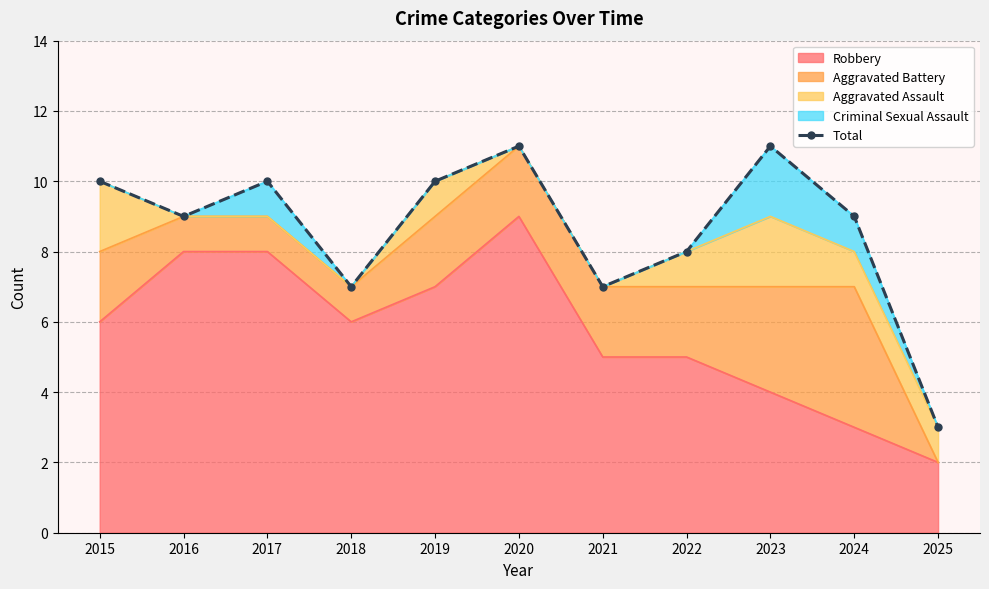

Is it true that Robbery equals 2 at 2025?

True